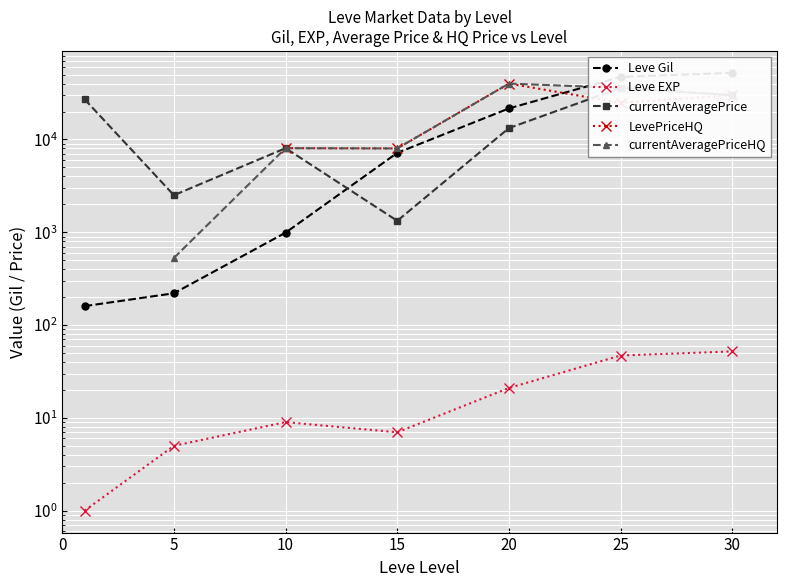

Between 0 and 15, which series saw the biggest shift?

currentAveragePrice